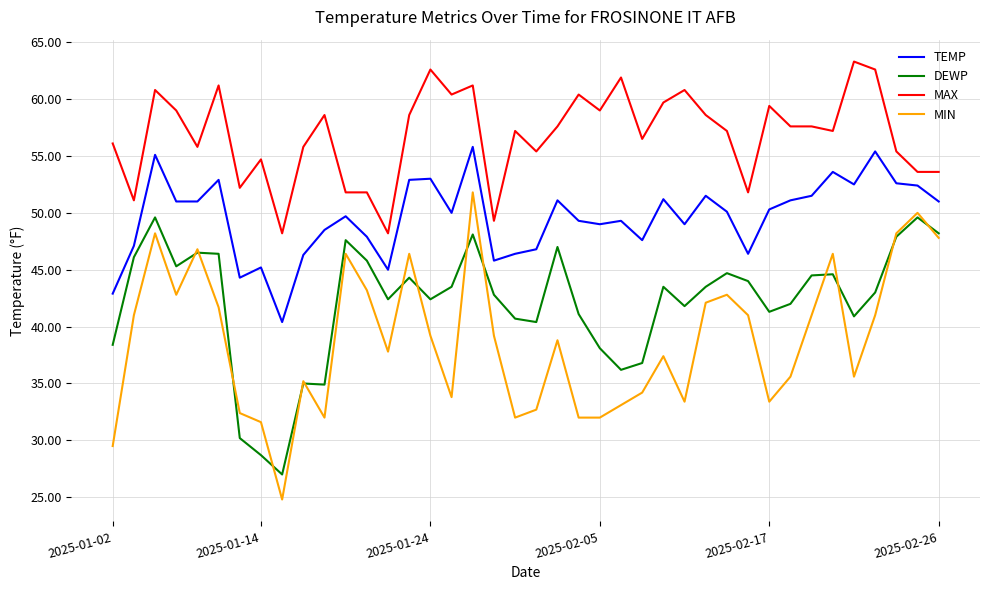

True or false: DEWP and MAX intersect in this chart.

False